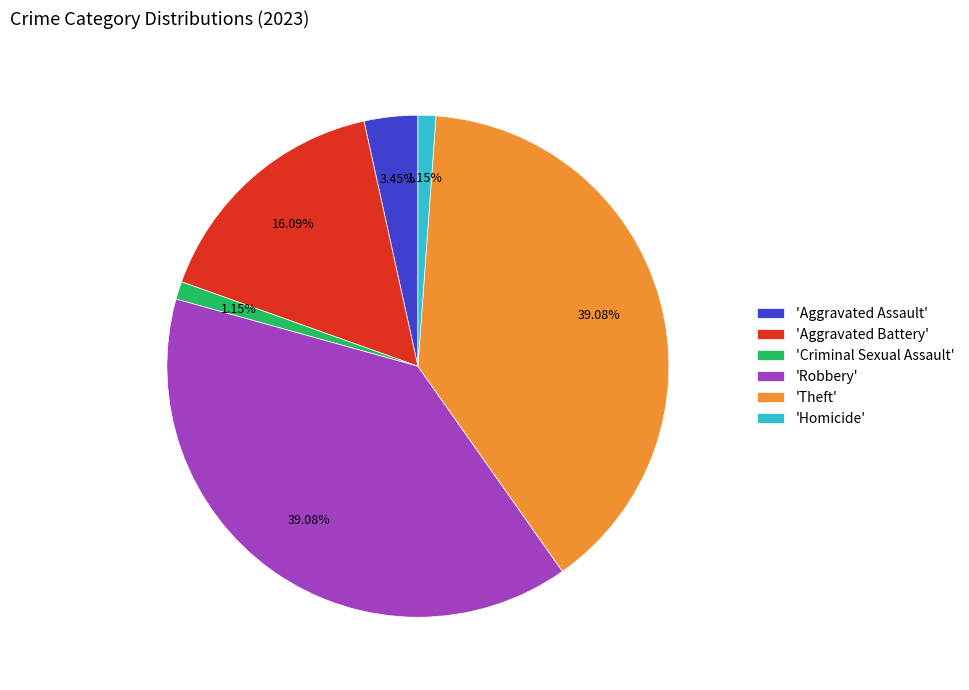

Count the number of slices in the pie.

6